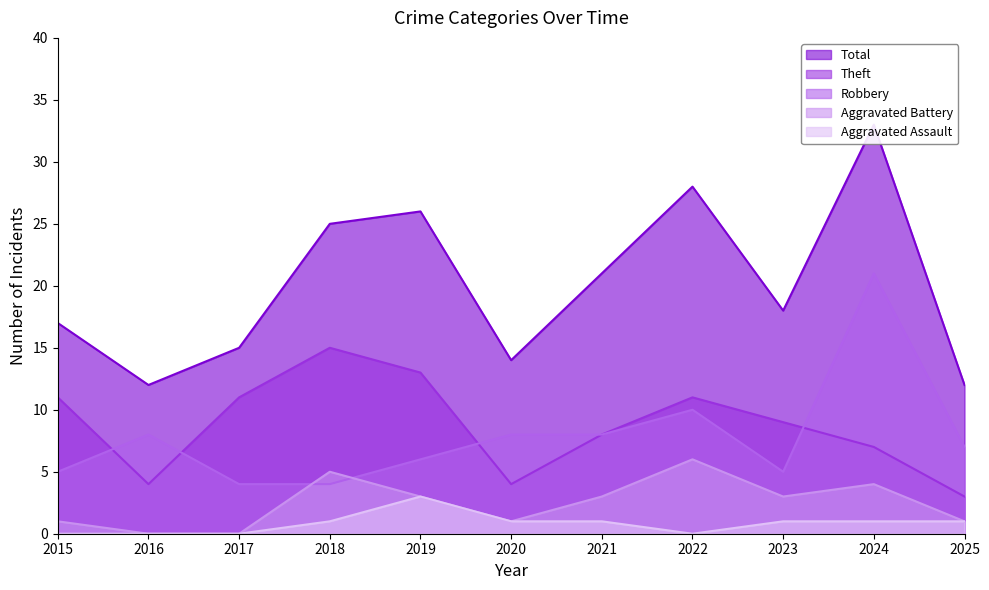

Does the chart display data point markers on the line(s)?

No